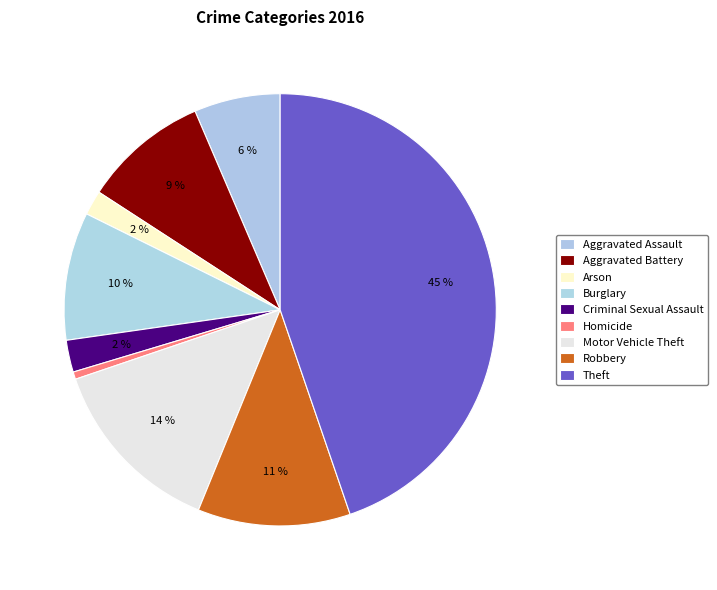

To the nearest percent, what is the difference between the largest and smallest slice percentages?

44%